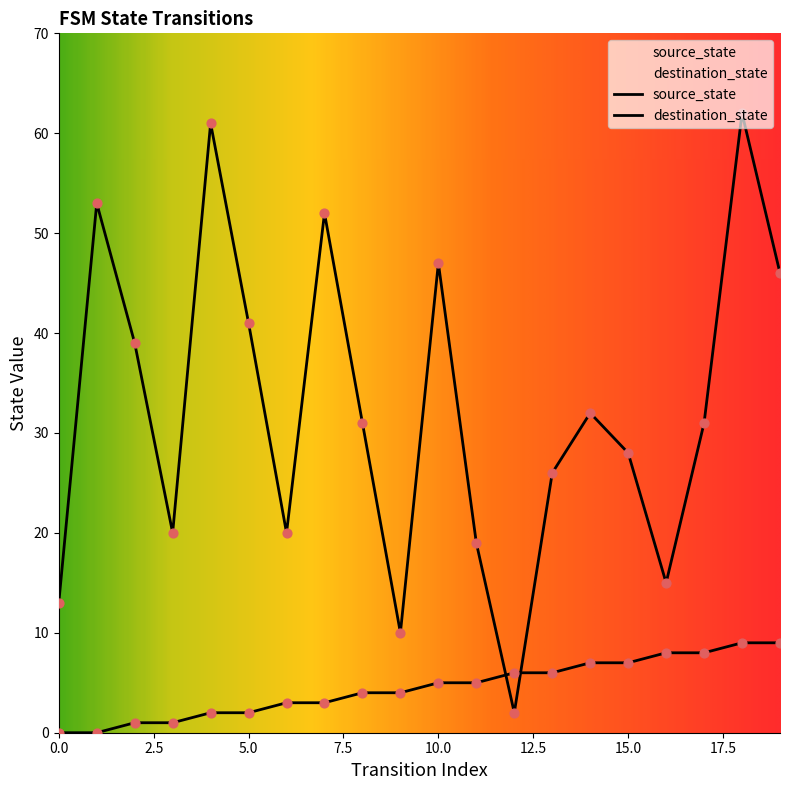

Which series has the largest Y range (max minus min)?

destination_state